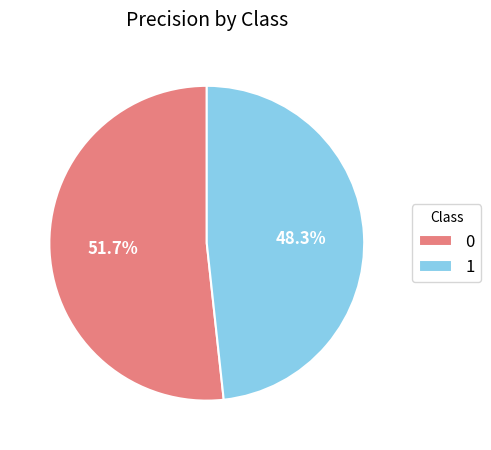

Is the sum of 1 and 0 greater than half?

Yes